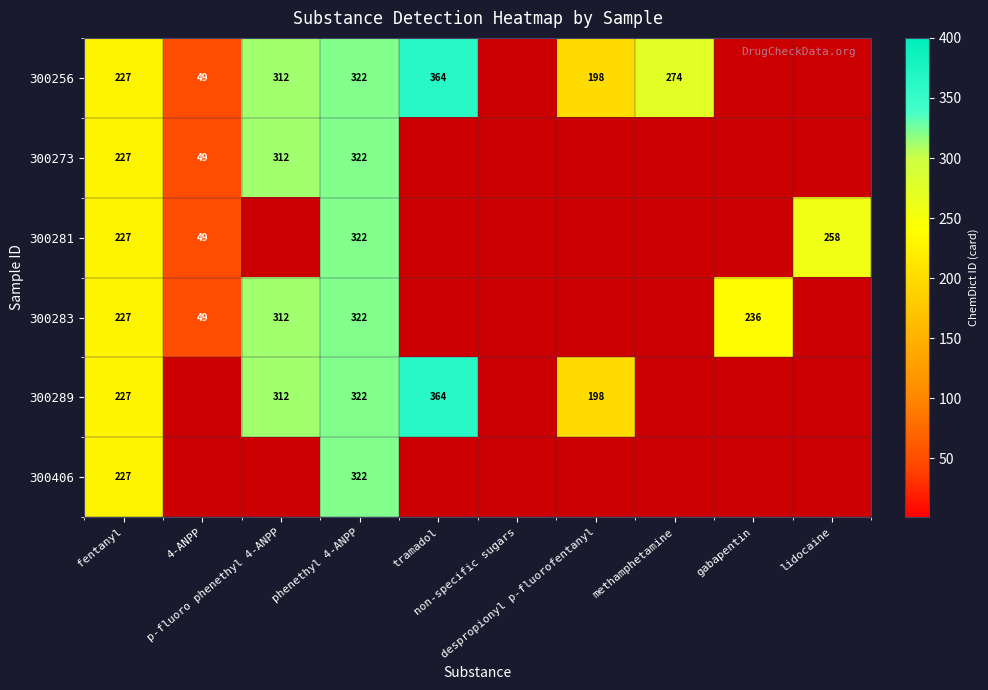

Which series has the largest total across all categories?

300256